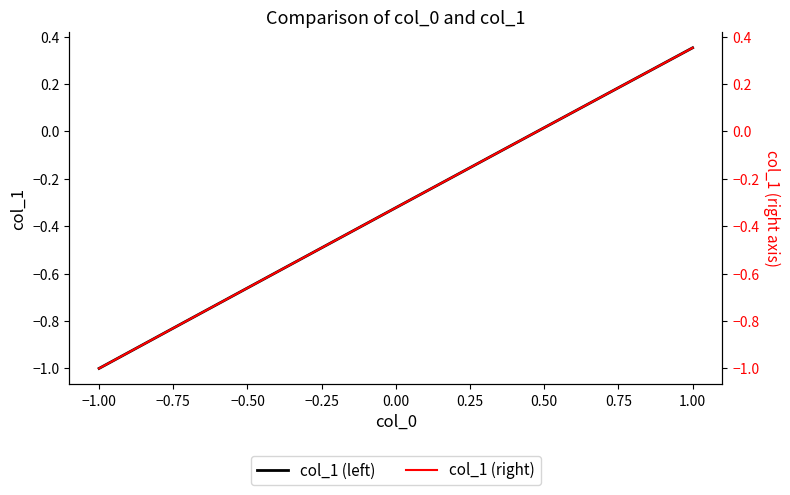

How many values in col_1 (right) are below zero?

5